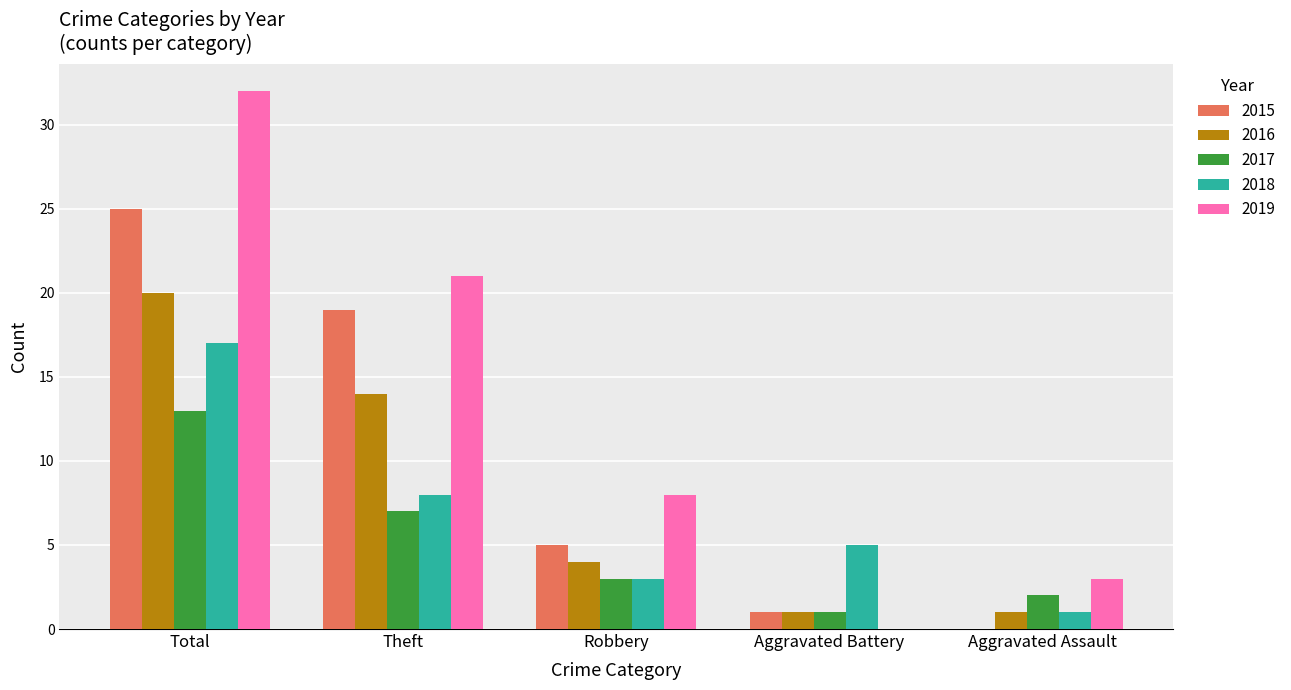

How many values in 2015 are above zero?

4